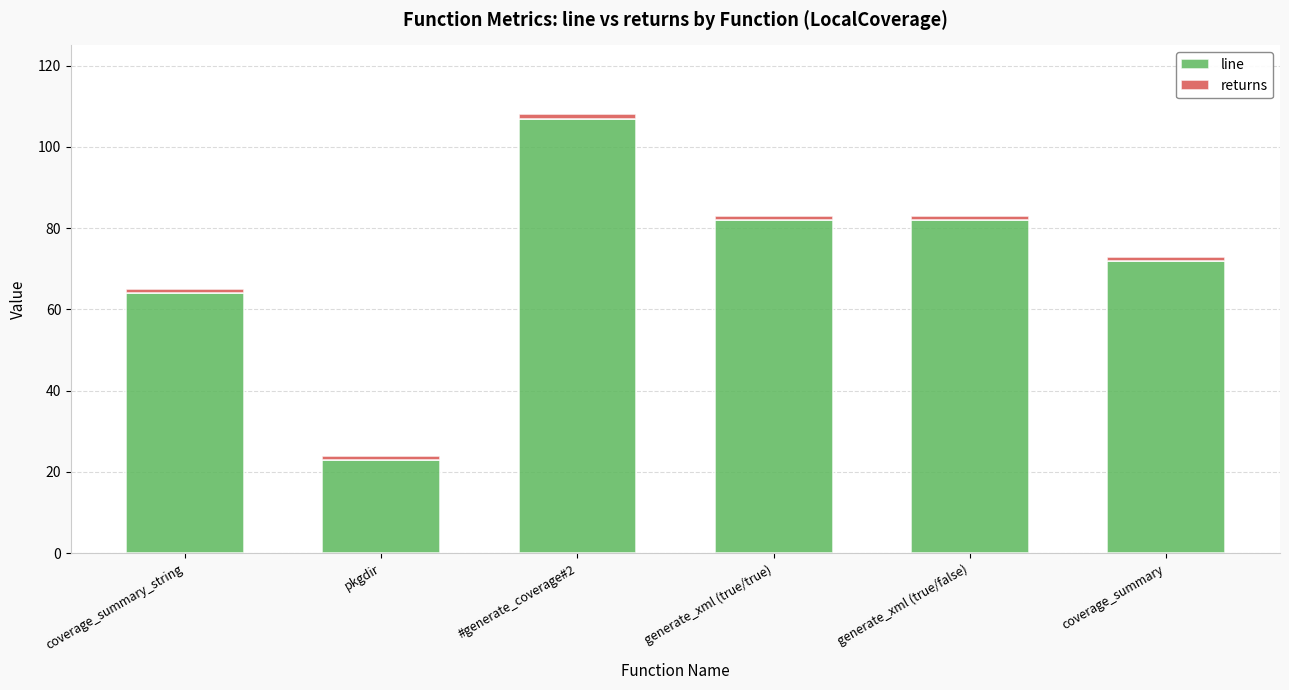

Is it true that line equals 37 at pkgdir?

False